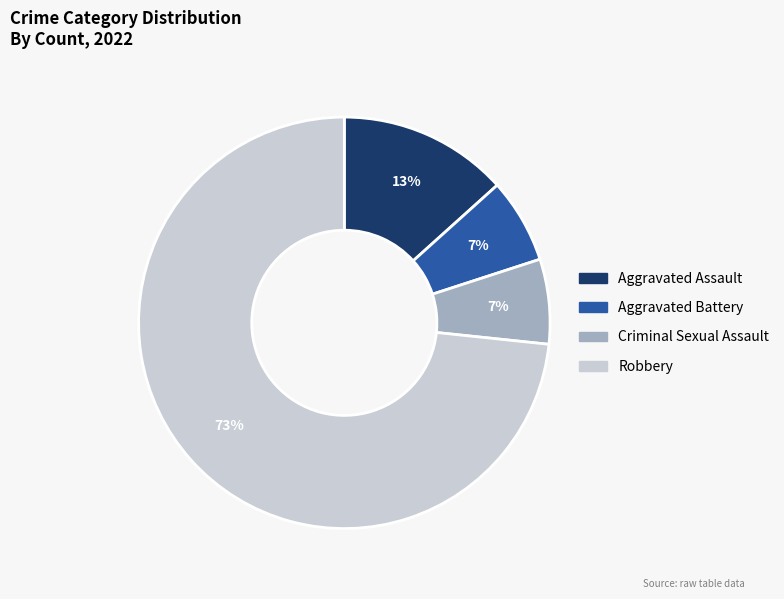

The Criminal Sexual Assault slice represents 1% of the pie. True or false?

False